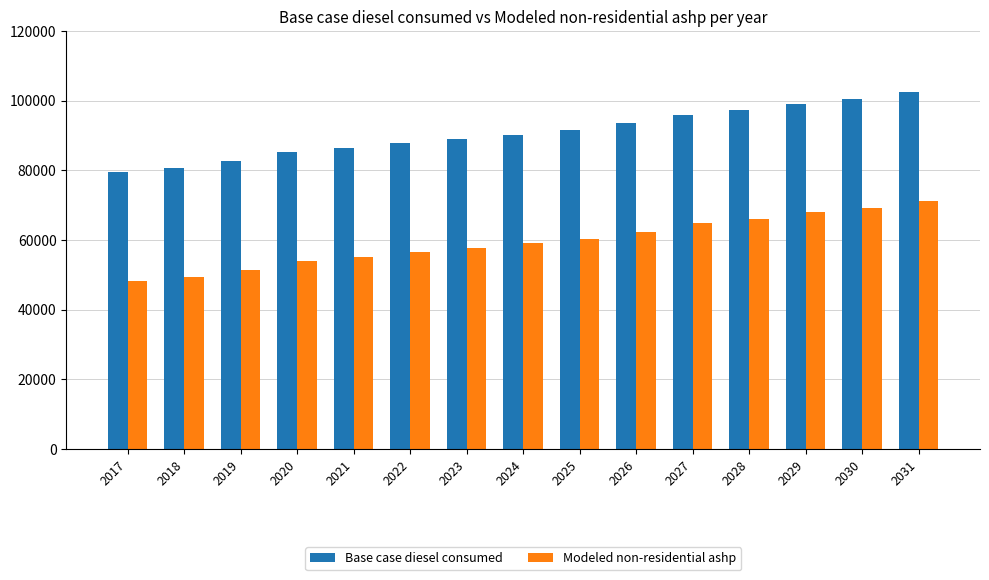

How many bars are there in each group?

2